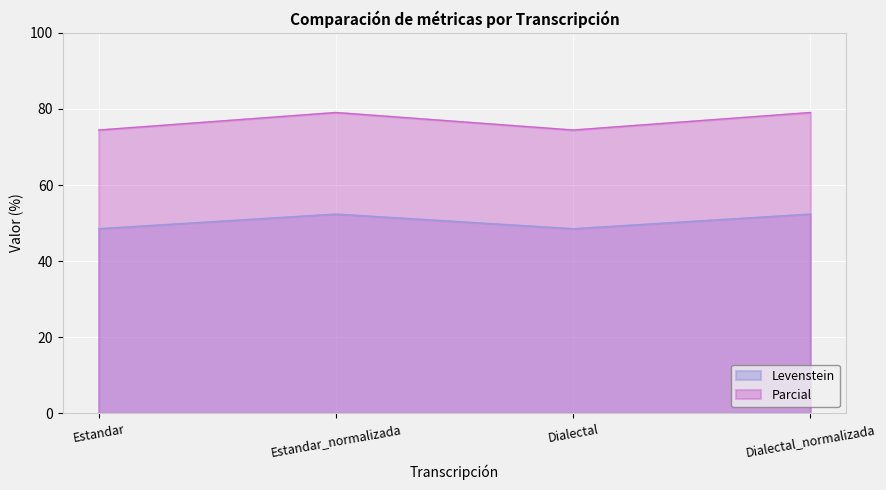

The value of Levenstein at Estandar is 23.1. True or false?

False